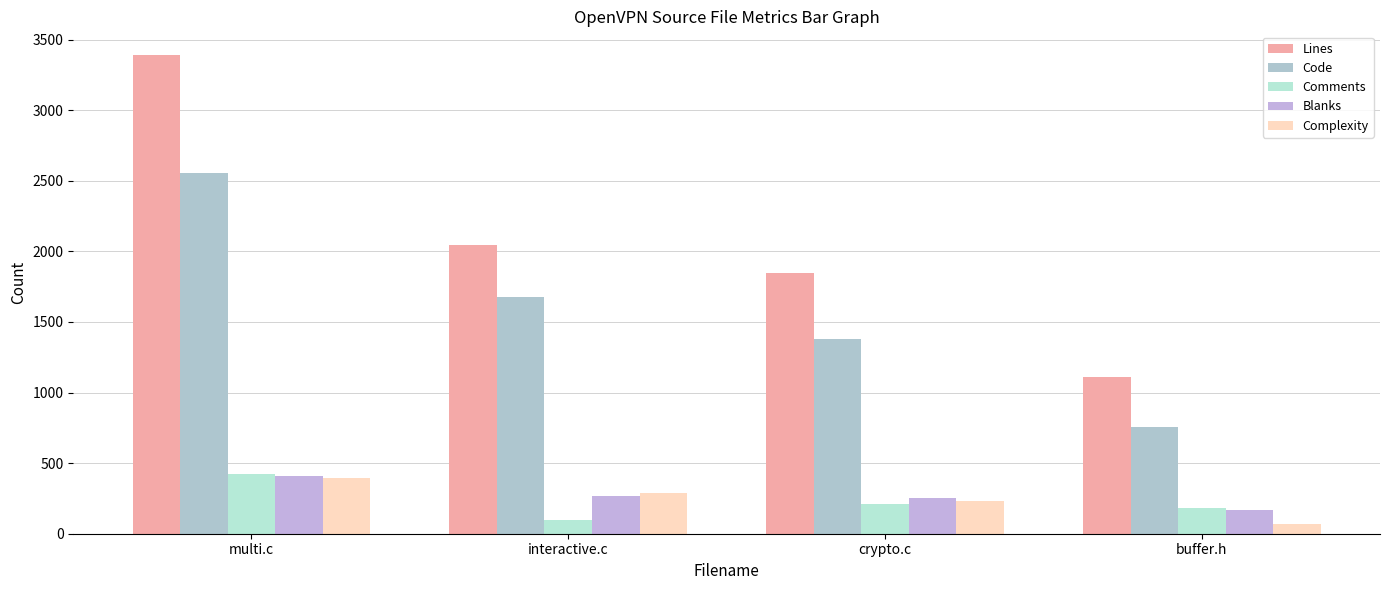

Reading left to right, transcribe all the data shown in this chart.

Lines: 3389	2042	1846	1109
Code: 2552	1679	1381	756
Comments: 425	94	211	185
Blanks: 412	269	254	168
Complexity: 395	290	235	69